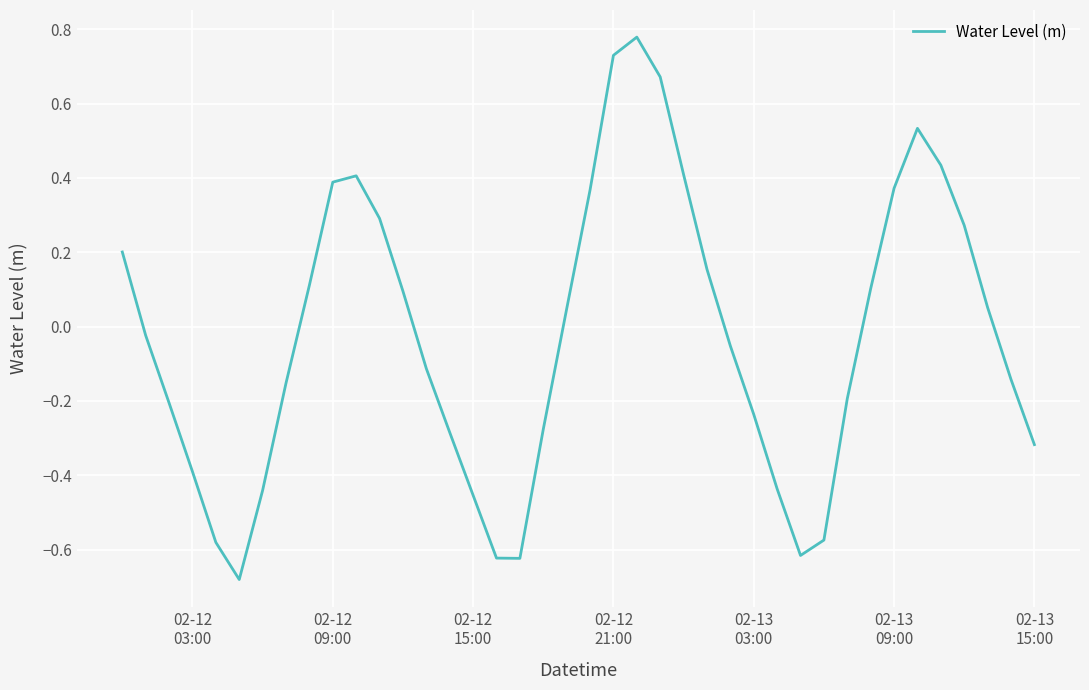

What is the difference between the maximum and minimum values?

1.5